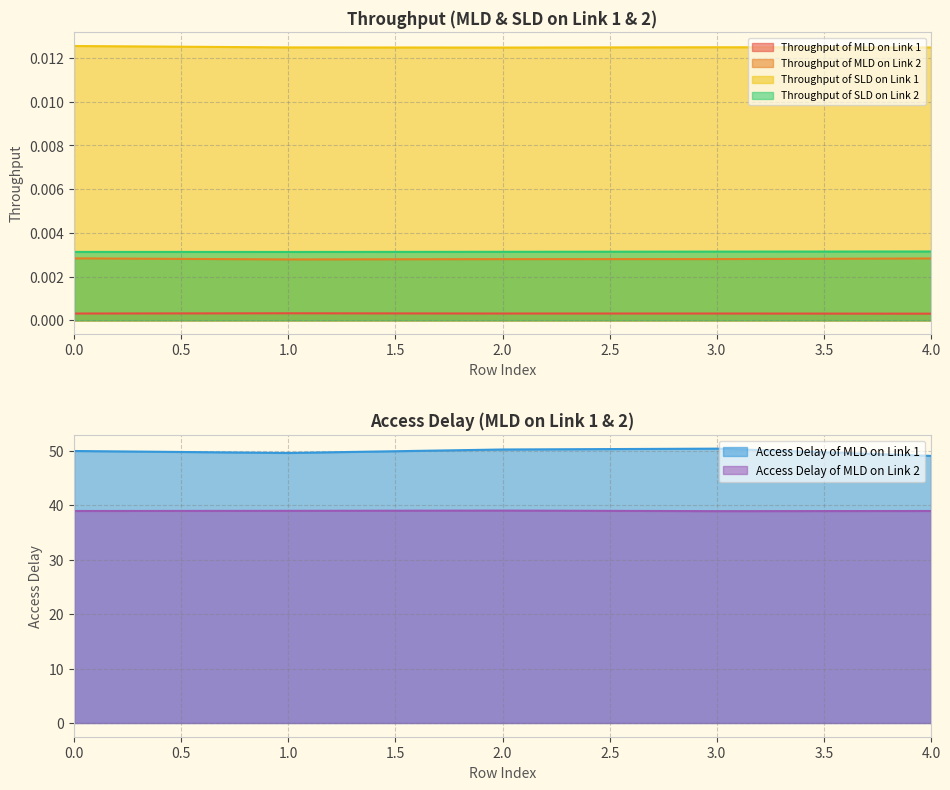

Where is the first local minimum for Access Delay of MLD on Link 2?

3